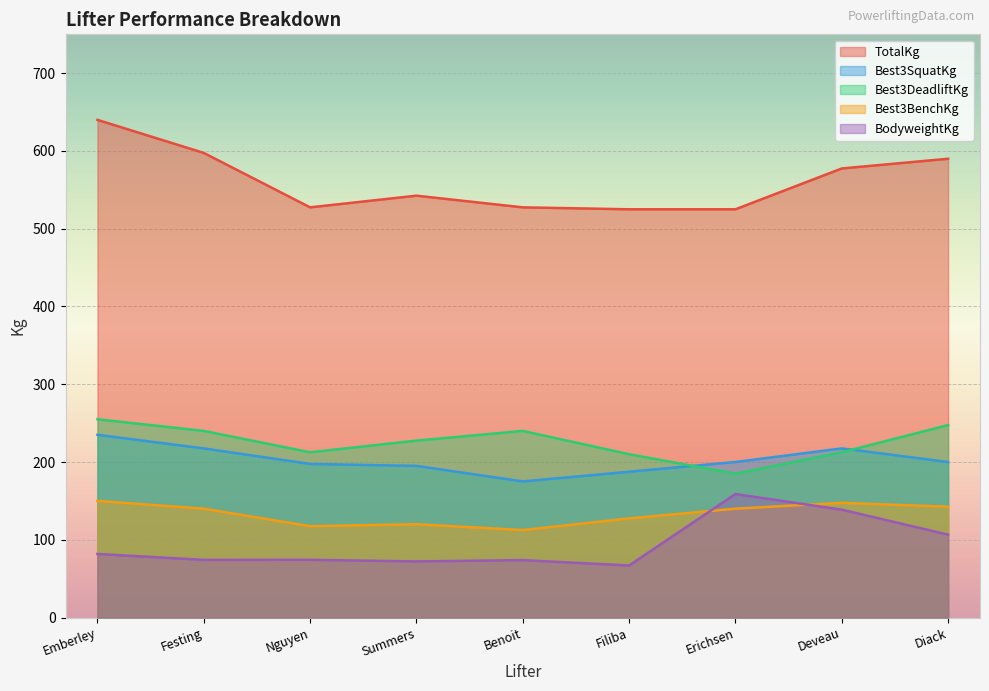

True or false: TotalKg and Best3DeadliftKg cross at least once.

False